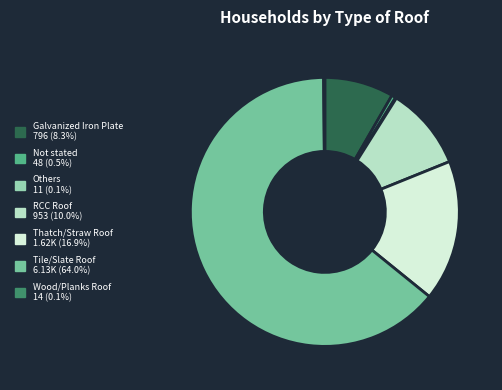

True or false: Not stated accounts for 1% of the total.

True